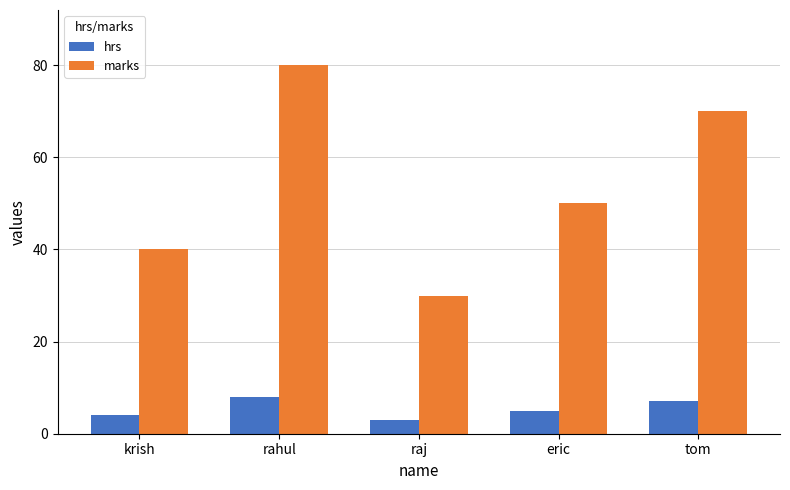

Where is marks nearest to the value 55?

eric